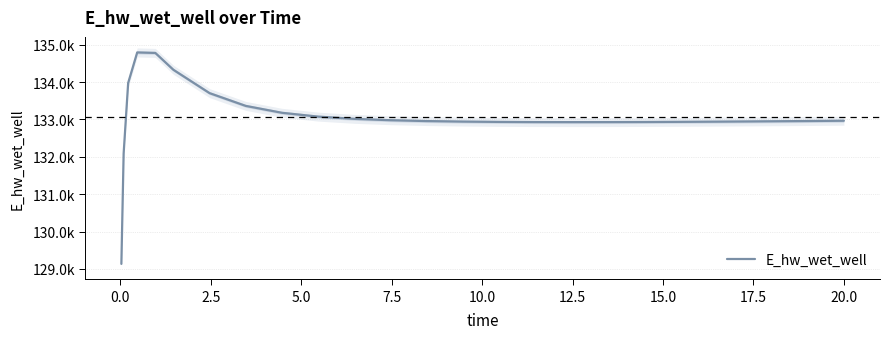

What is the minimum value shown in the chart?

129132.7